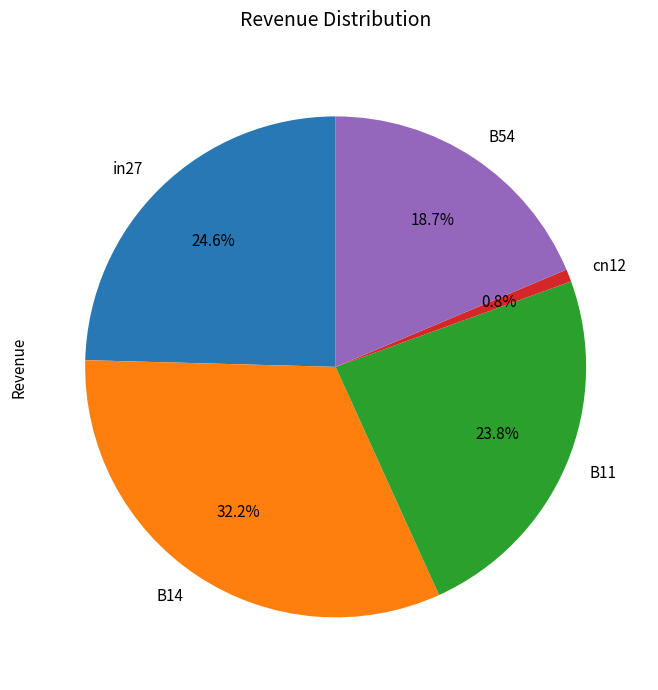

To the nearest percent, what is the difference between the cn12 and B14 slice percentages?

31%